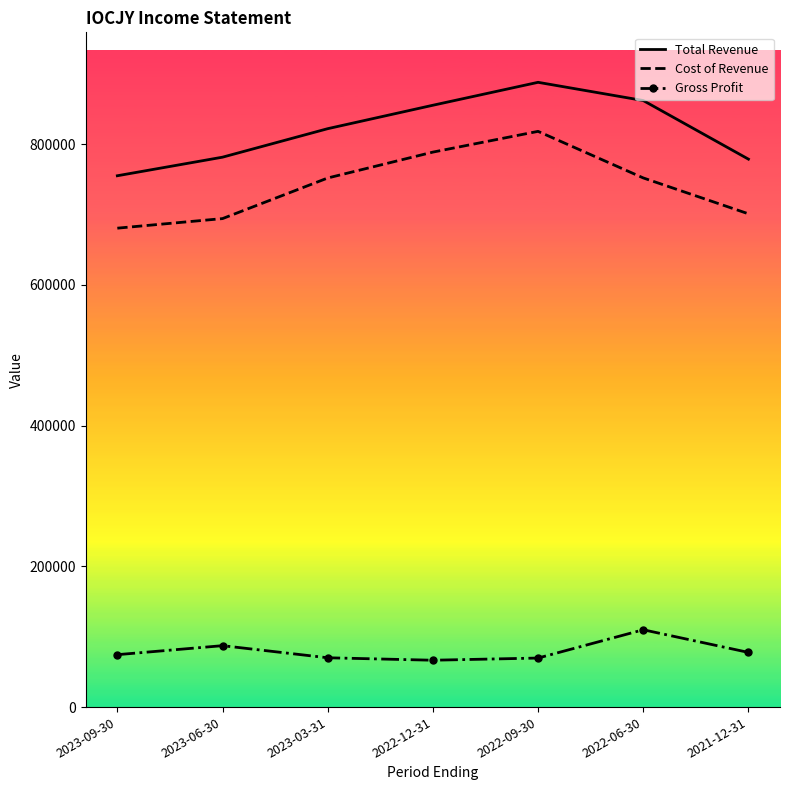

At which category is the sum across all series the highest?

2022-09-30